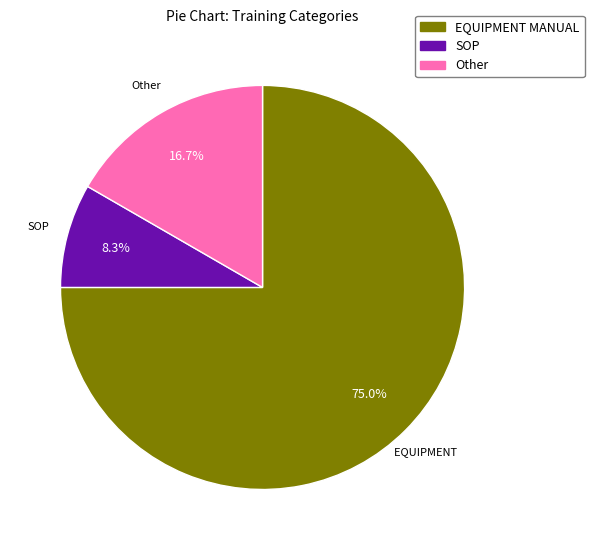

To the nearest percent, what portion does EQUIPMENT MANUAL represent?

75%